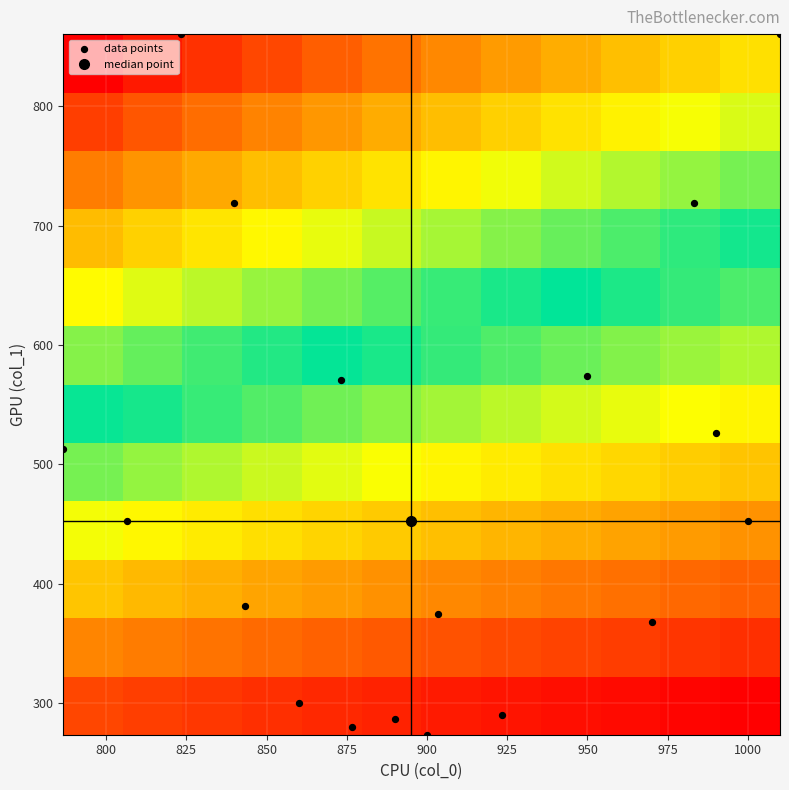

Reading left to right, extract all data points from this chart.

col_0: 890.0	903.3	843.3	806.7	786.7	970.0	1000.0	990.0	873.3	840.0	823.3	950.0	983.3	1010.0	876.7	900.0	860.0	923.3
col_1: 286.9	374.6	381.4	452.2	513.0	367.9	452.2	526.5	570.4	718.9	860.6	573.8	718.9	860.6	280.1	273.4	300.4	290.2
col_2: 2.0	2.0	2.0	2.0	2.0	2.0	2.0	2.0	2.0	2.0	2.0	2.0	2.0	2.0	2.0	2.0	2.0	2.0